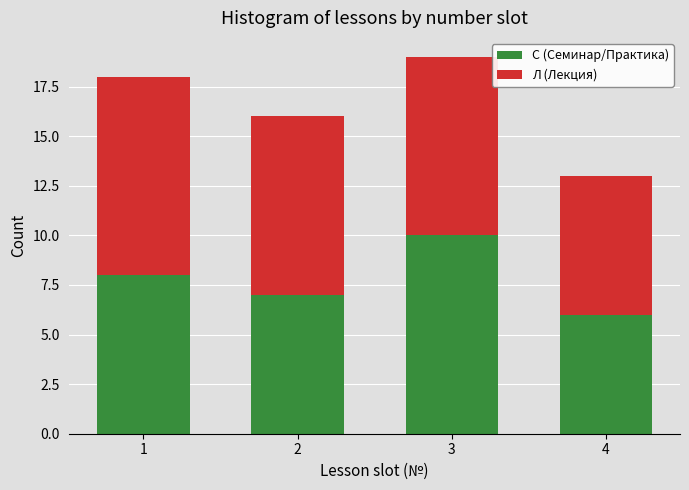

Reading left to right, transcribe the values for С (Семинар/Практика).

1=8	2=7	3=10	4=6